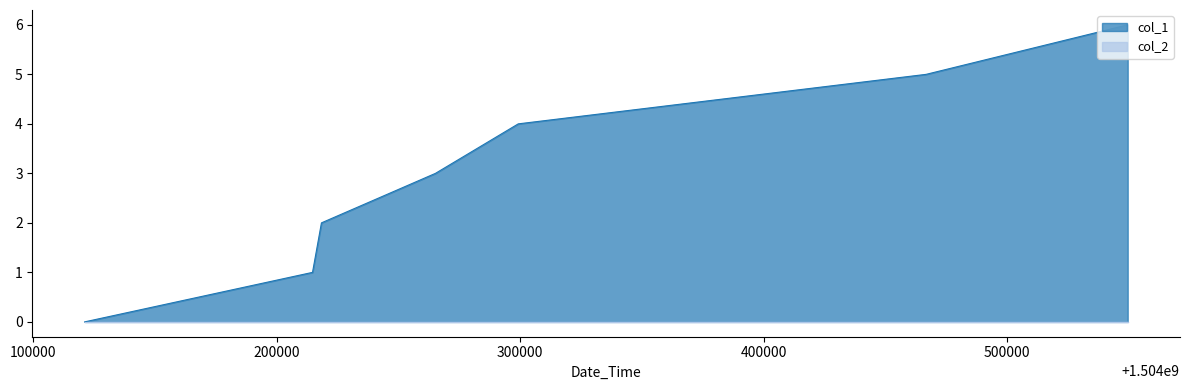

True or false: the data shows 5 at 1504265186.

False